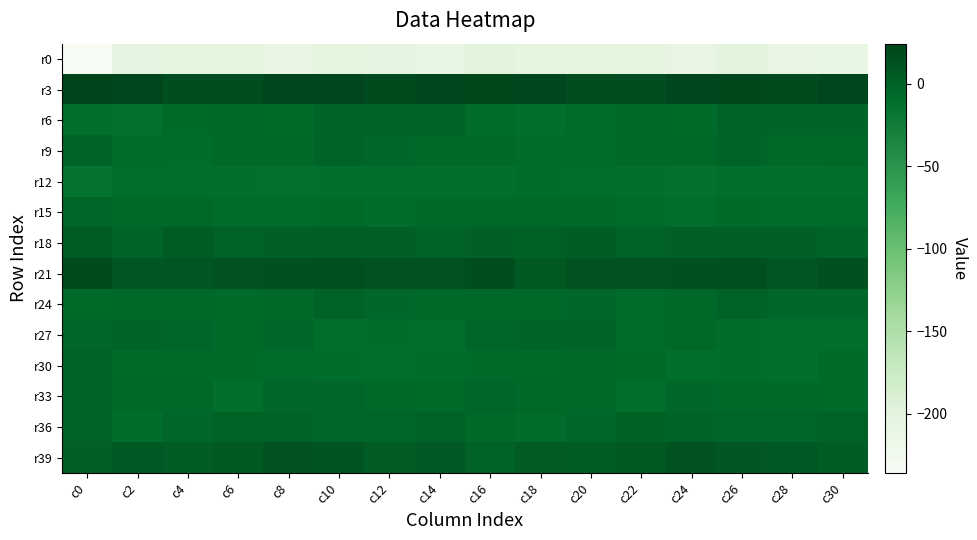

What is the spread (max minus min) of values at c24?

229.7